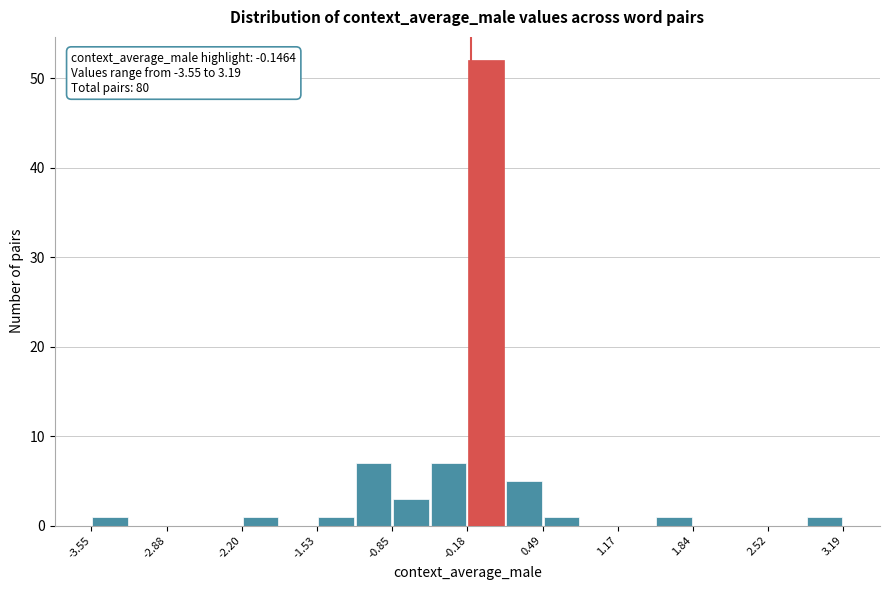

Around what value on the x-axis is the tallest bar? Give the approximate position of its centre, as read against the axis.

0.0